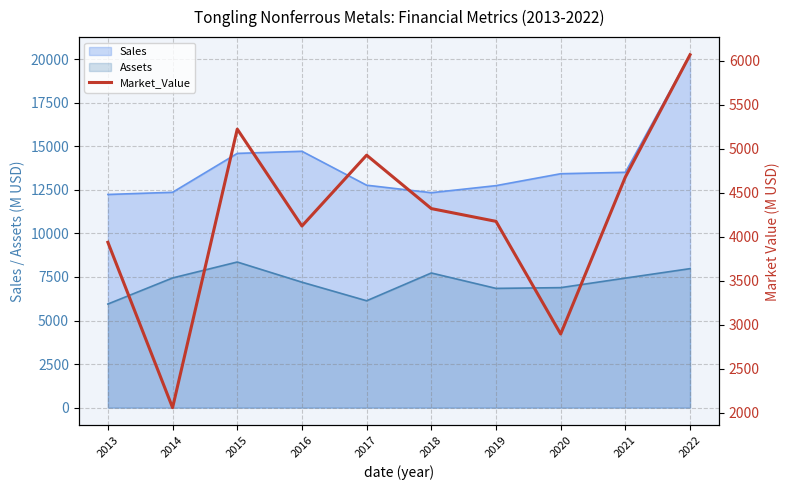

How many interior local valleys (lower than both neighbors) does the data have?

3